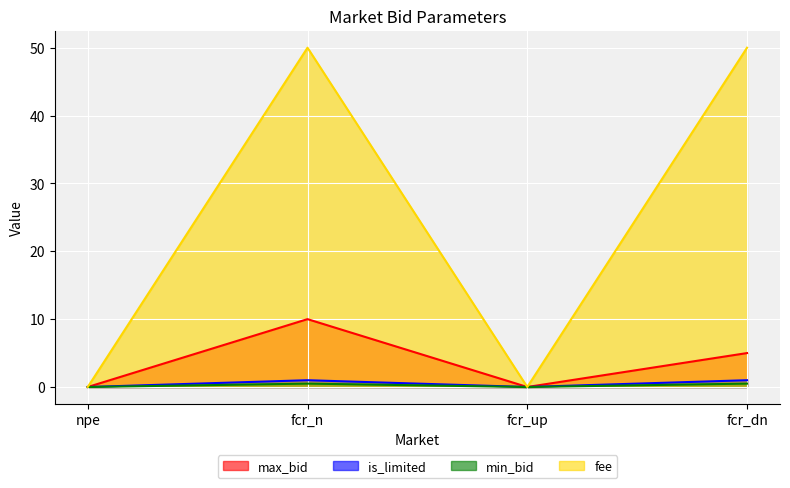

Where is the first local minimum for max_bid?

fcr_up